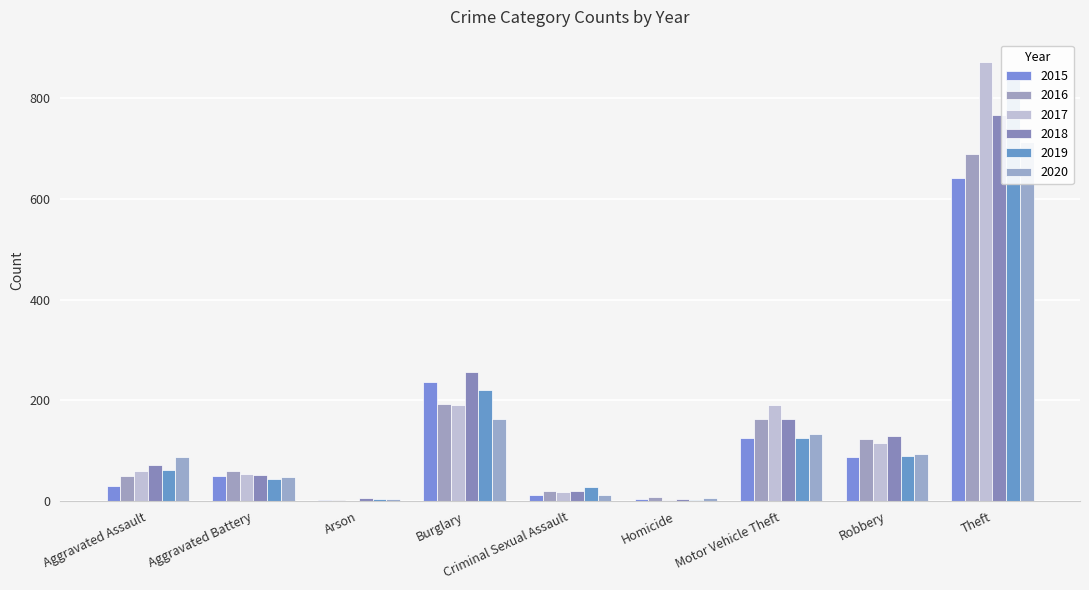

How many groups of bars are there?

9